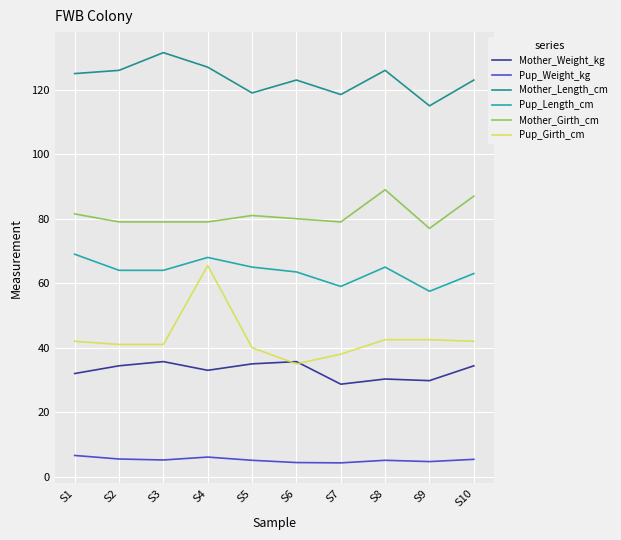

The value of Pup_Length_cm at S7 is 59.0. True or false?

True